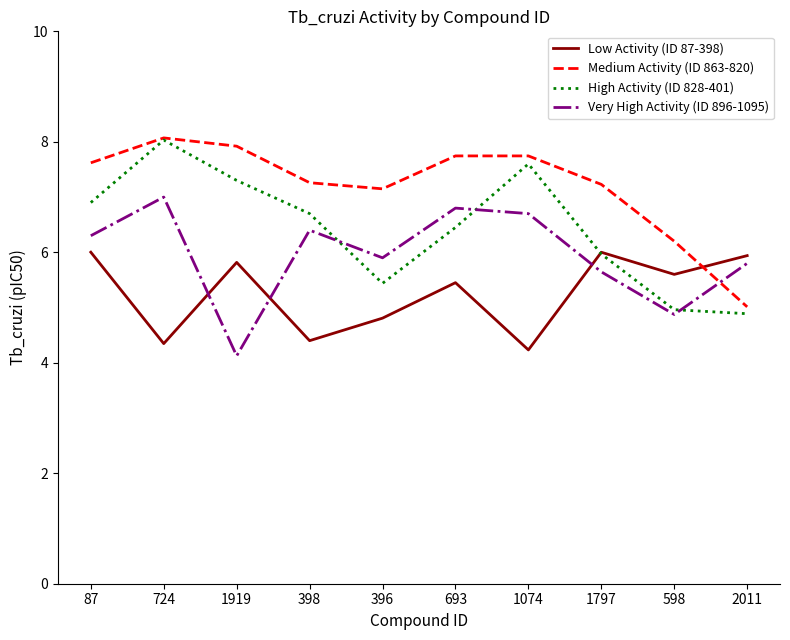

Which category has the highest value in the High Activity (ID 828-401) series?

724